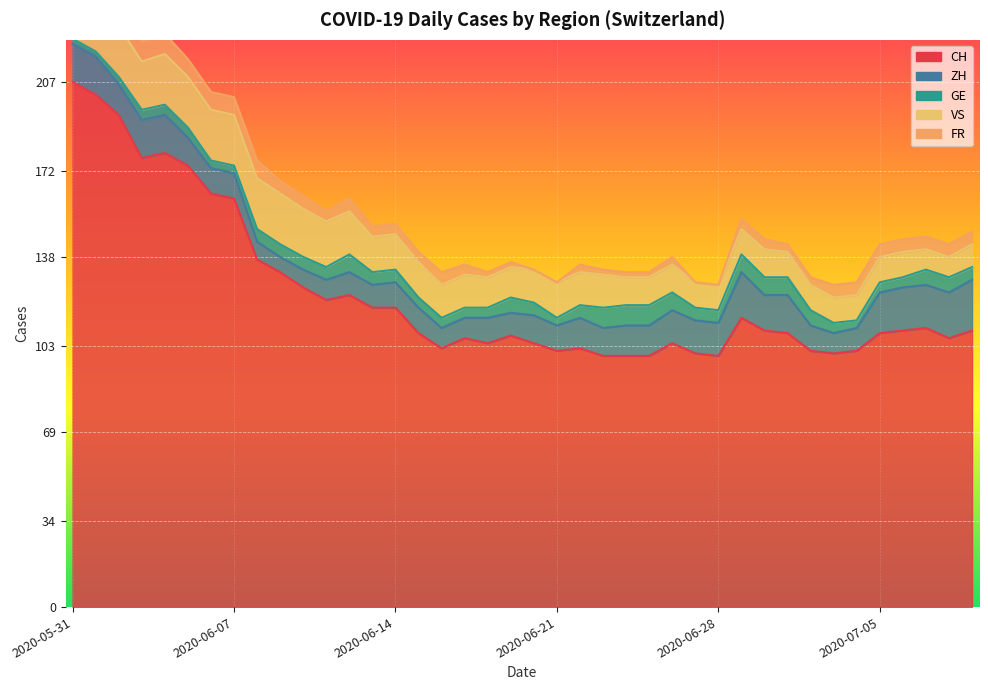

What is the sum of the GE values at 2020-07-03 and 2020-07-04?

7